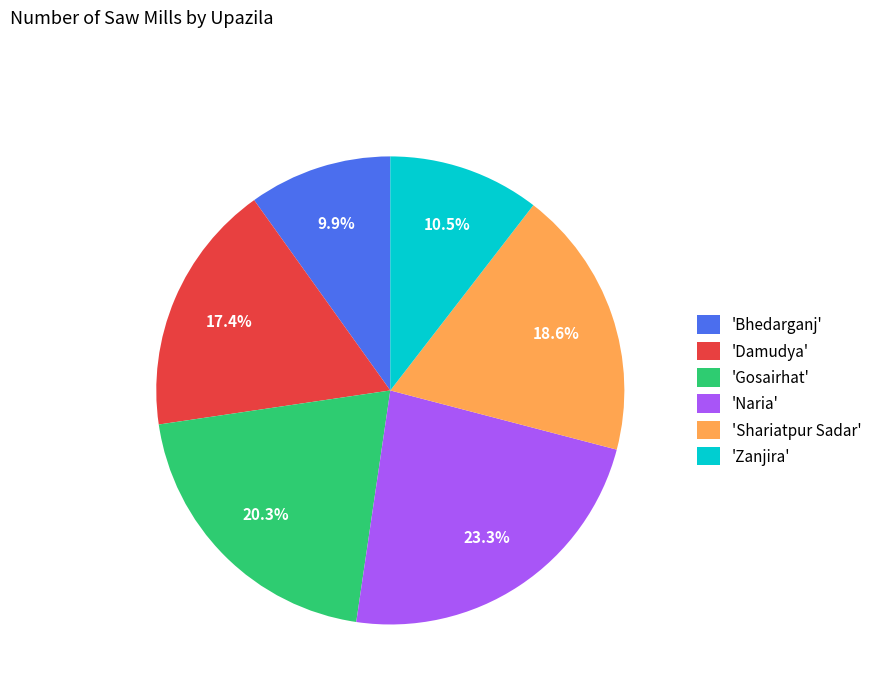

To the nearest percent, what is the average slice percentage?

17%